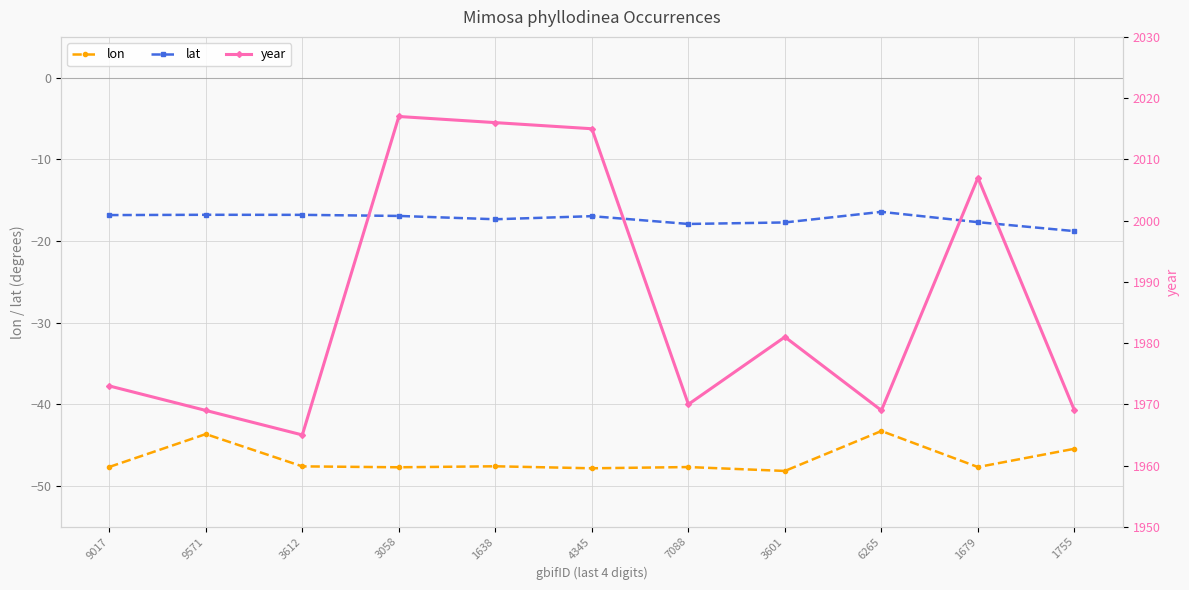

What are all the series names shown in the legend?

lon, lat, year